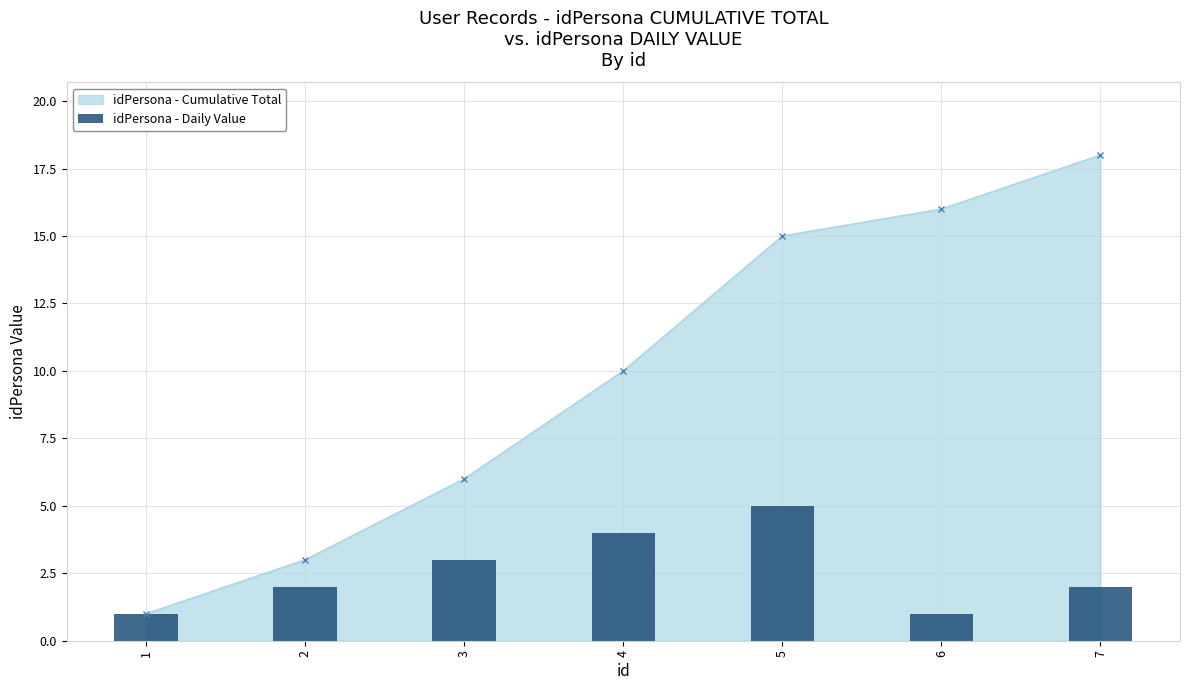

List the labels in order of idPersona - Cumulative Total value, largest first.

7, 6, 5, 4, 3, 2, 1